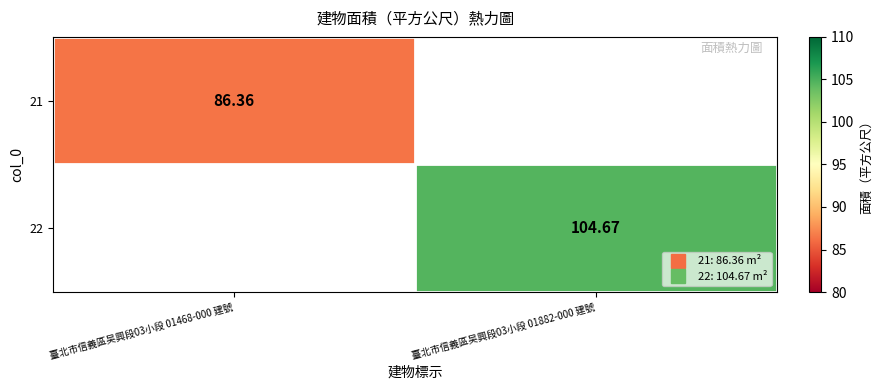

Is it true that 22 equals 23.3 at 臺北市信義區吴興段03小段 01882-000 建號?

False